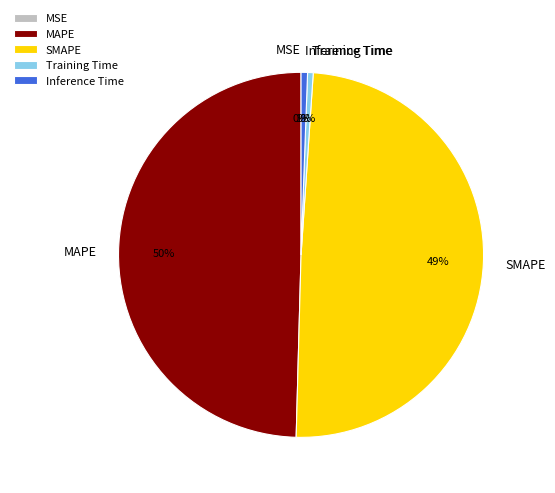

Between MAPE and Training Time, which is larger?

MAPE